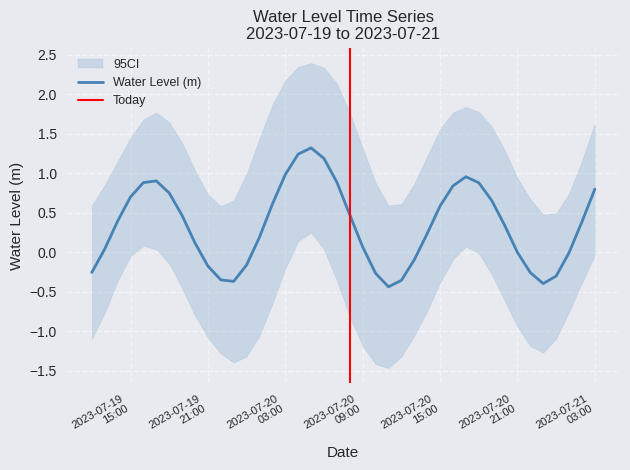

List the labels in order of value, largest first.

2023-07-20 05:00:00, 2023-07-20 04:00:00, 2023-07-20 06:00:00, 2023-07-20 03:00:00, 2023-07-20 17:00:00, 2023-07-19 17:00:00, 2023-07-20 07:00:00, 2023-07-19 16:00:00, 2023-07-20 18:00:00, 2023-07-20 16:00:00, 2023-07-21 03:00:00, 2023-07-19 18:00:00, 2023-07-19 15:00:00, 2023-07-20 19:00:00, 2023-07-20 02:00:00, 2023-07-20 15:00:00, 2023-07-20 08:00:00, 2023-07-19 19:00:00, 2023-07-19 14:00:00, 2023-07-21 02:00:00, 2023-07-20 20:00:00, 2023-07-20 14:00:00, 2023-07-20 01:00:00, 2023-07-19 20:00:00, 2023-07-20 09:00:00, 2023-07-19 13:00:00, 2023-07-20 21:00:00, 2023-07-21 01:00:00, 2023-07-20 13:00:00, 2023-07-20 00:00:00, 2023-07-19 21:00:00, 2023-07-19 12:00:00, 2023-07-20 22:00:00, 2023-07-20 10:00:00, 2023-07-21 00:00:00, 2023-07-19 22:00:00, 2023-07-20 12:00:00, 2023-07-19 23:00:00, 2023-07-20 23:00:00, 2023-07-20 11:00:00